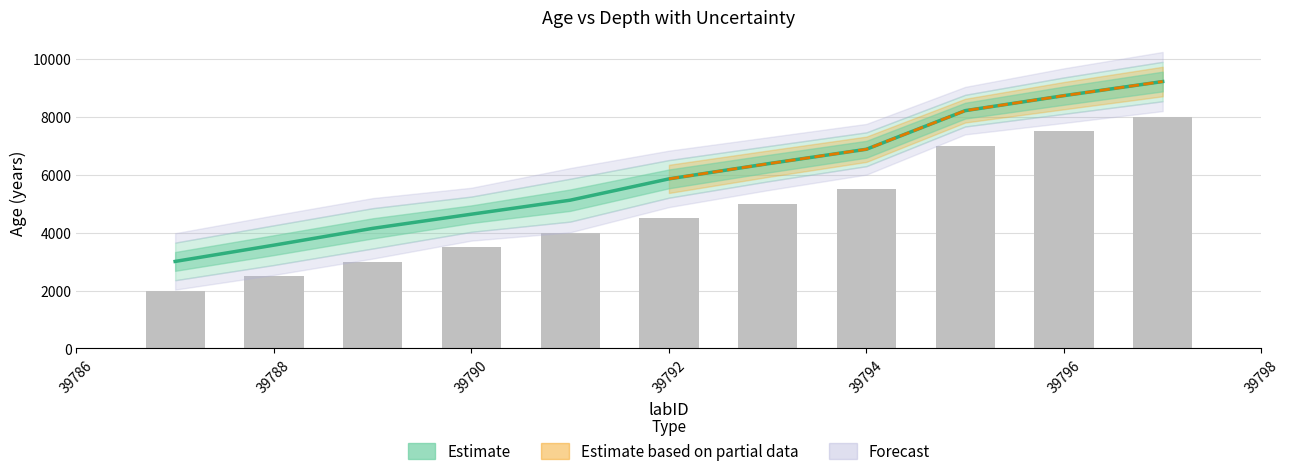

Reading left to right, extract all data points from this chart.

age: 39787=3005.7	39788=3567.5	39789=4147.7	39790=4637.1	39791=5120.5	39792=5856.2	39793=6378.0	39794=6879.2	39795=8212.7	39796=8731.0	39797=9218.4
depth: 39787=2000.0	39788=2500.0	39789=3000.0	39790=3500.0	39791=4000.0	39792=4500.0	39793=5000.0	39794=5500.0	39795=7000.0	39796=7500.0	39797=8000.0